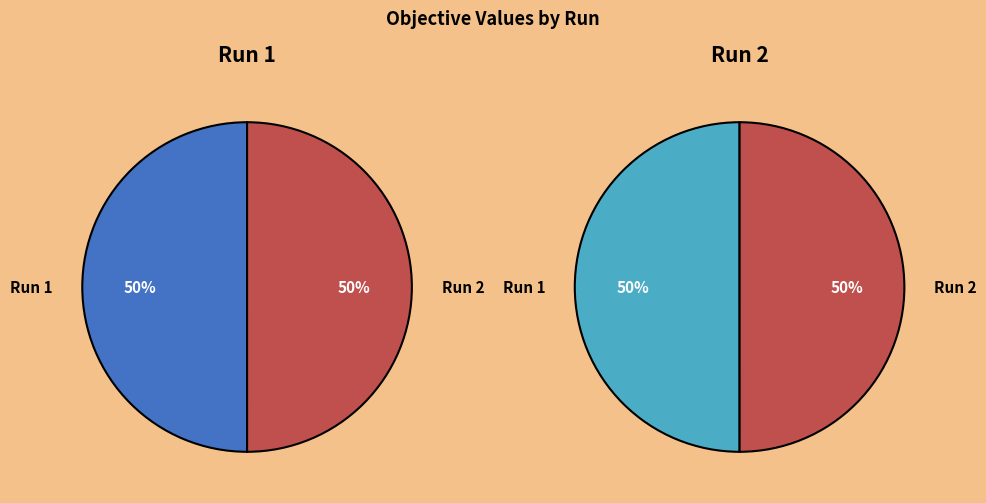

To the nearest percent, what is the average slice percentage?

50%